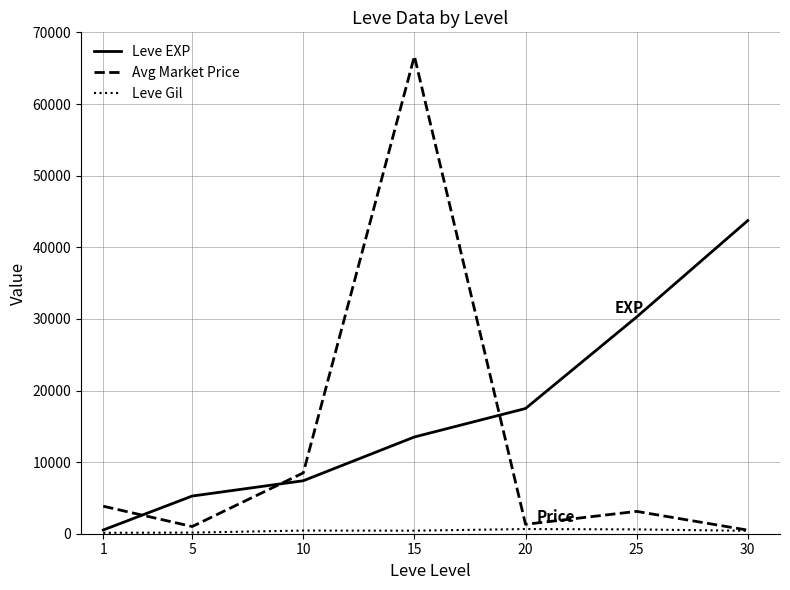

The value of Leve EXP at 5 is 5261.7. True or false?

True